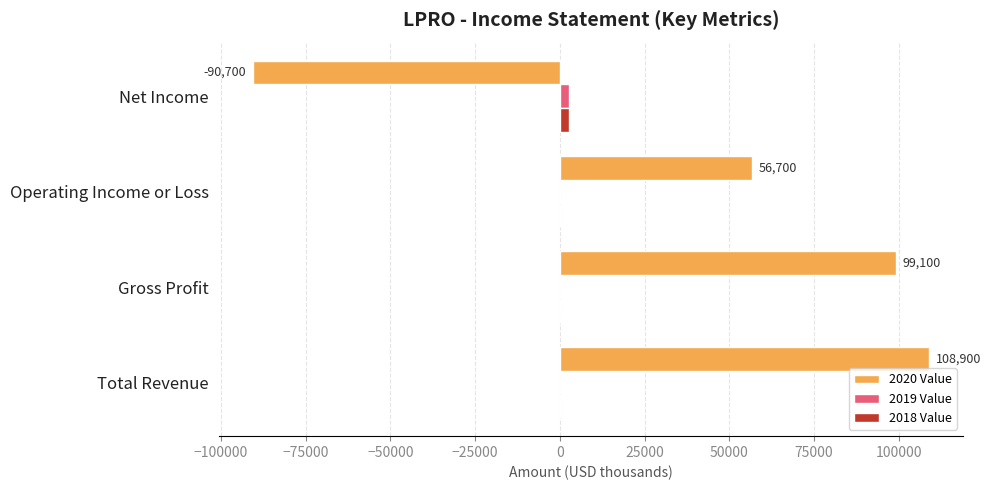

What are all the series names shown in the legend?

2020 Value, 2019 Value, 2018 Value